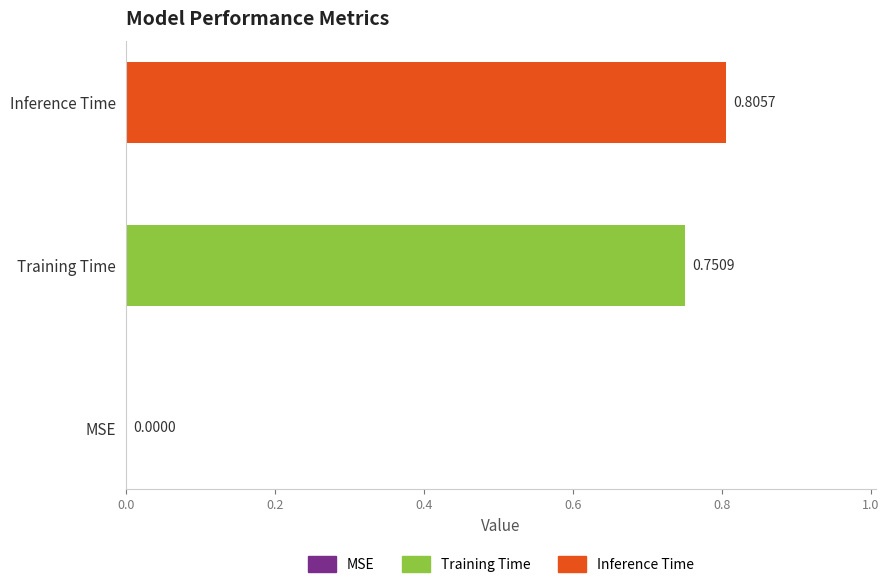

List the series in order of their peak value, lowest first.

Training Time, Inference Time